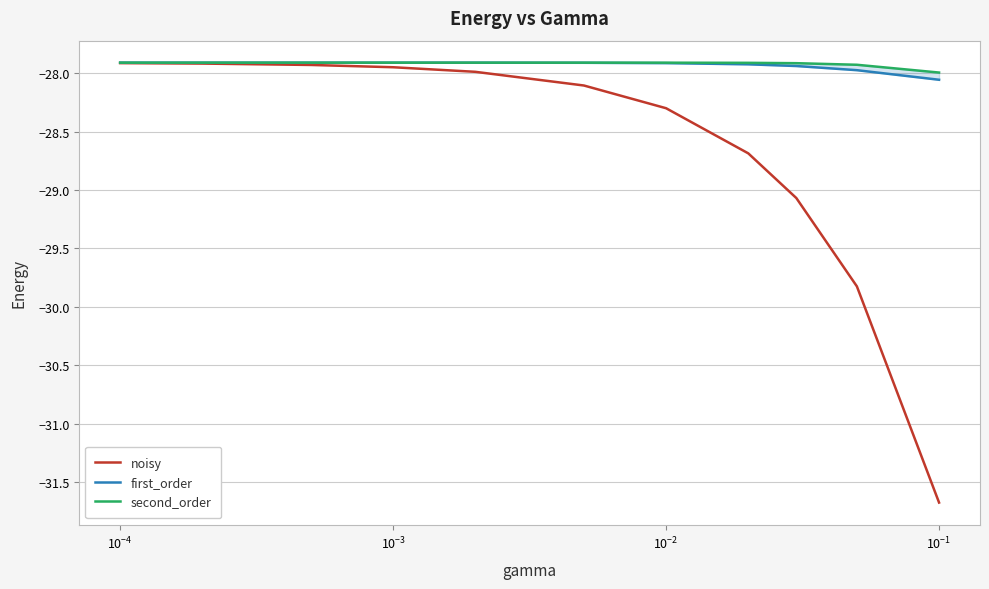

What is the minimum value for noisy?

-31.7